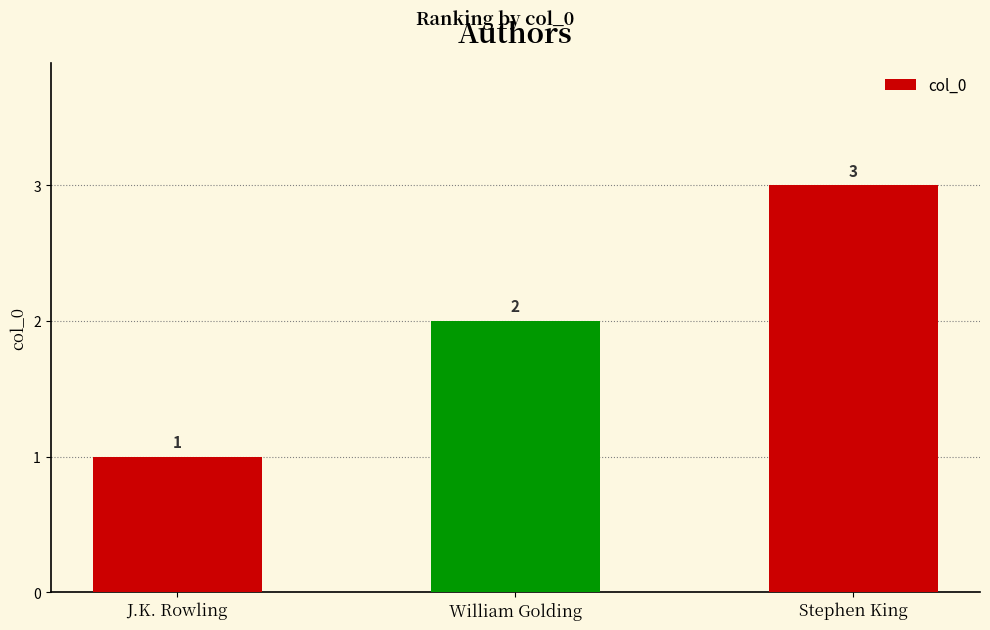

How many data points are less than 2?

1